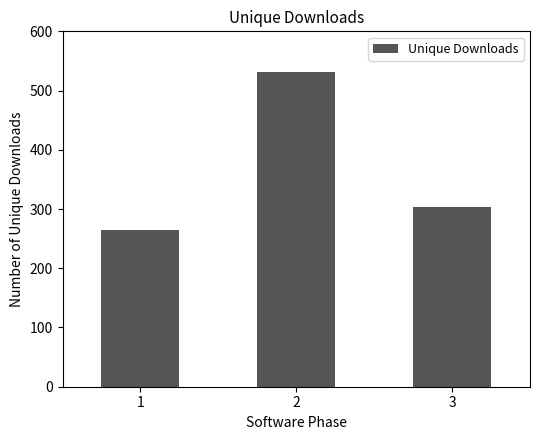

Count the number of categories in the chart.

3